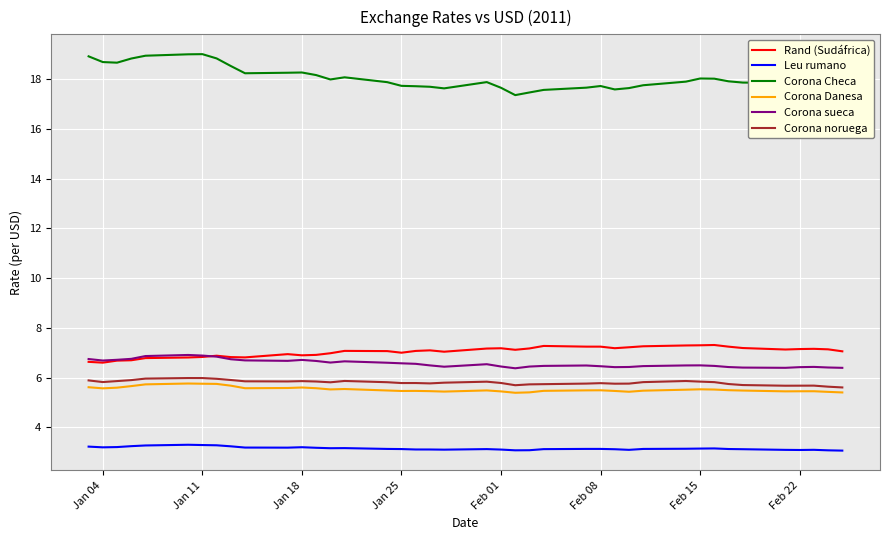

What is the sum of all Rand (Sudáfrica) values?

281.6